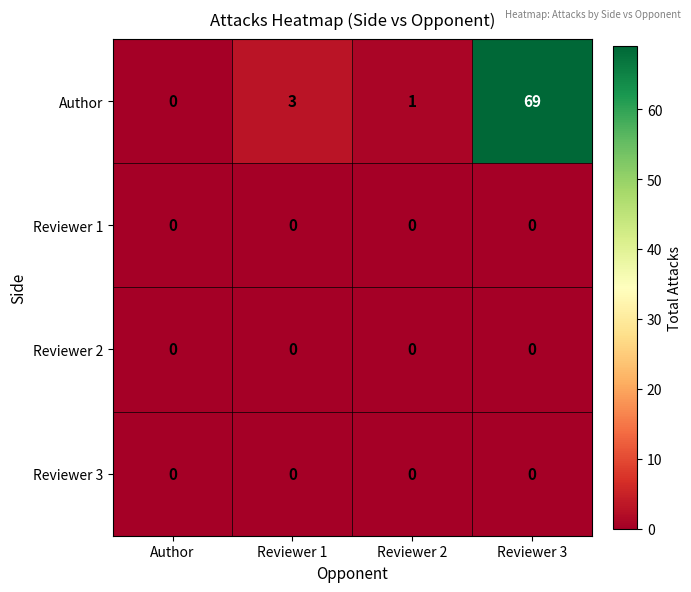

What is the difference between the Author values at Reviewer 1 and Author?

3